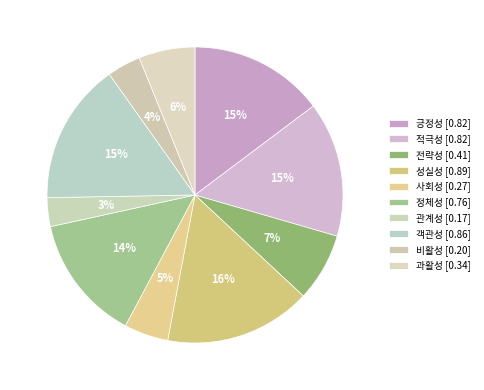

Is it true that 비활성 is 4% of the pie?

True